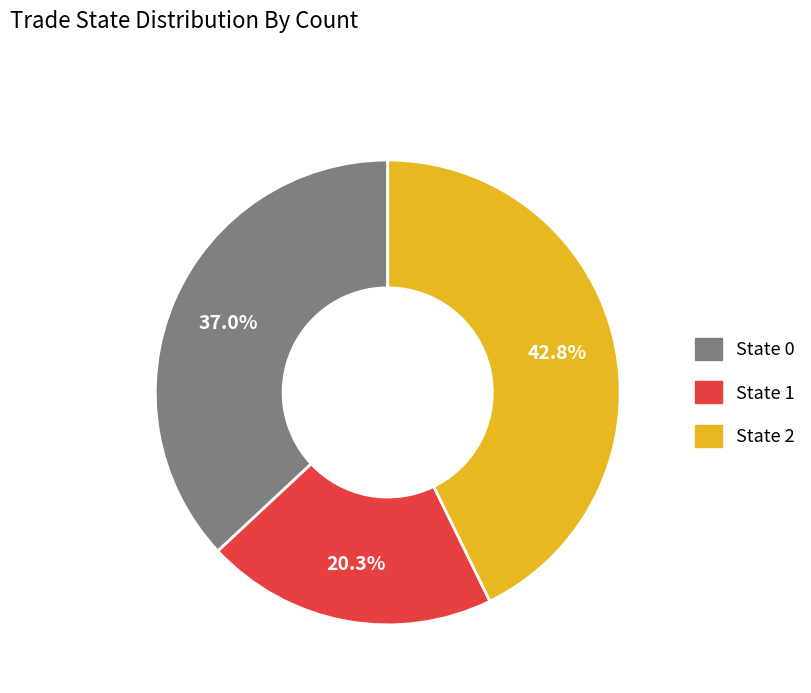

Does any single category account for the majority?

No